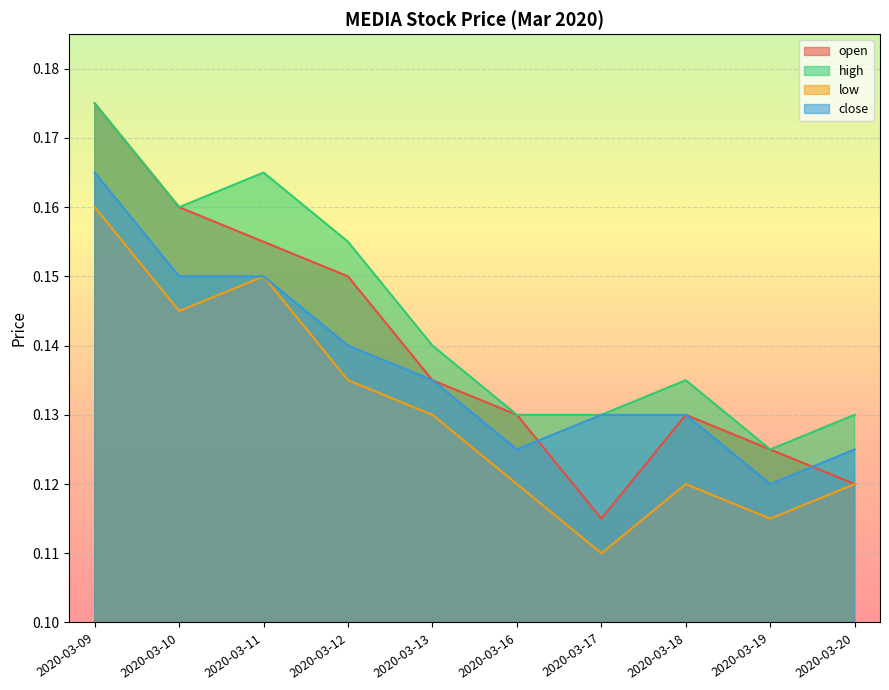

Which series has the widest spread of values?

open